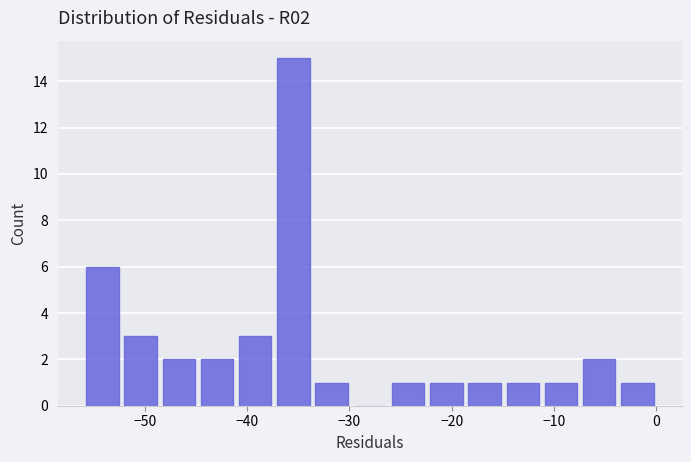

Read against the x-axis, roughly where is the centre of the tallest bar?

-35